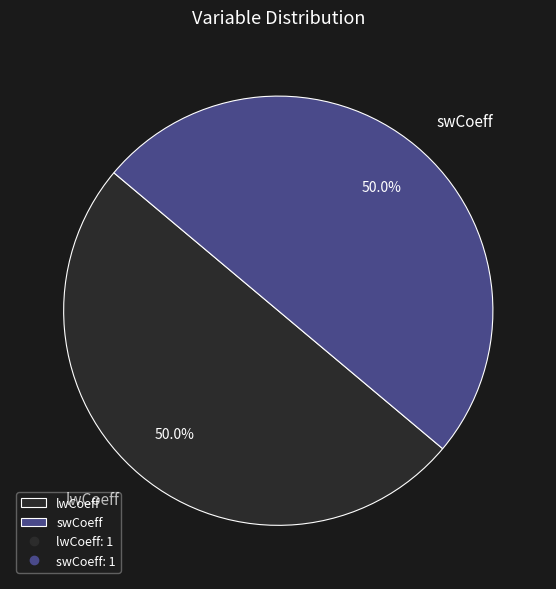

Count the number of slices in the pie.

2